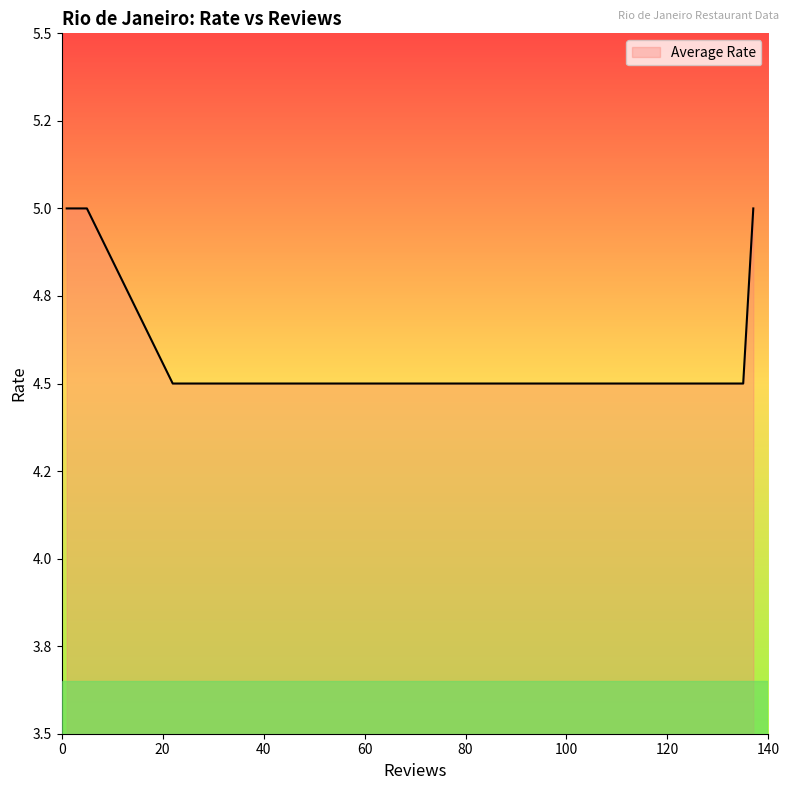

The value at 5 is 5.0. True or false?

True